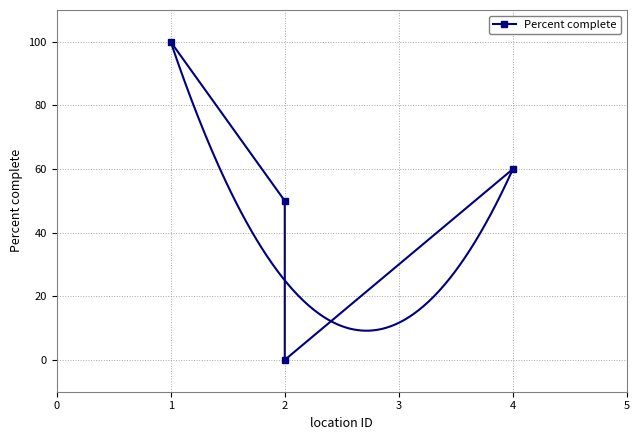

What is the value of the 2nd point from the left?

50